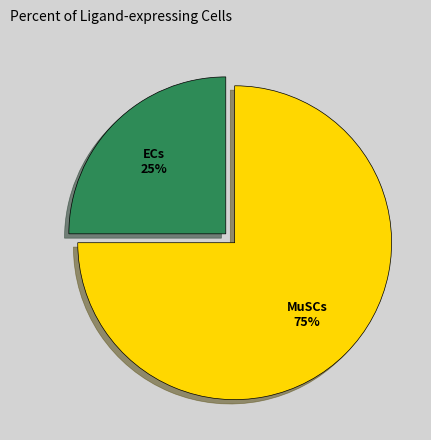

How many slices are in this pie chart?

2